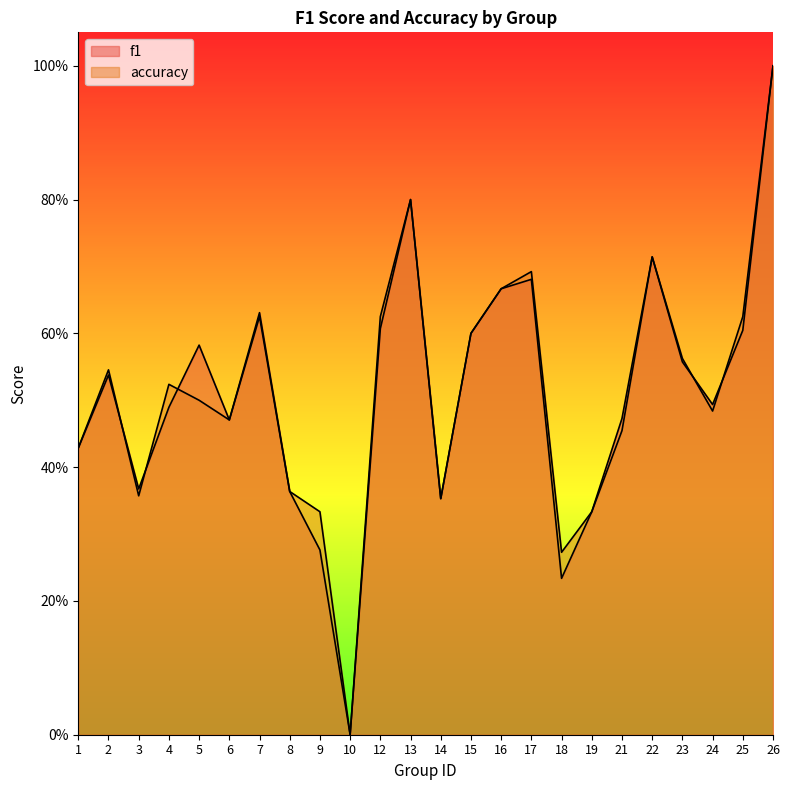

How many categories are shown in the chart?

24